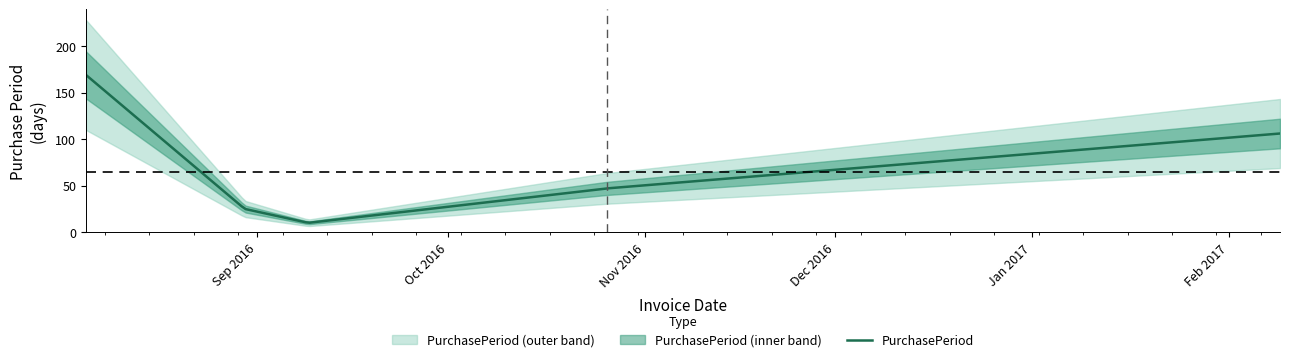

What is the label of the 4th point from the left?

2016-10-26